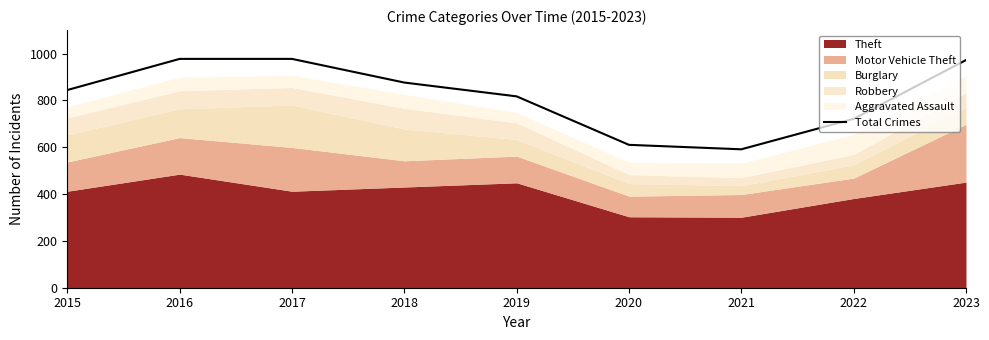

At which category does the data reach its first local valley?

2021